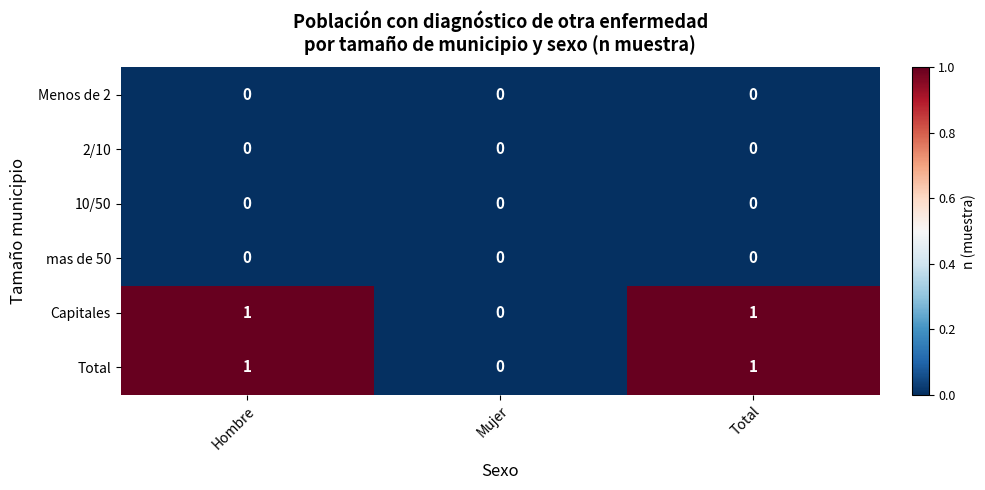

How many data points does each series have?

3